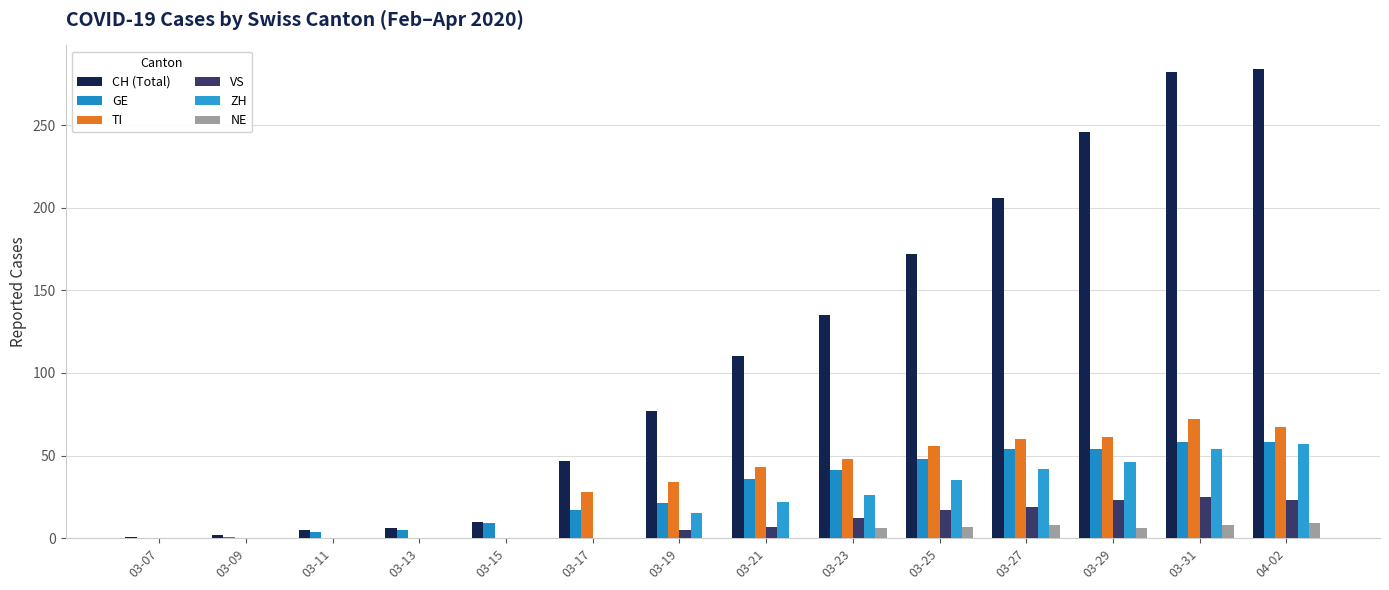

At which category is the sum across all series the highest?

03-31